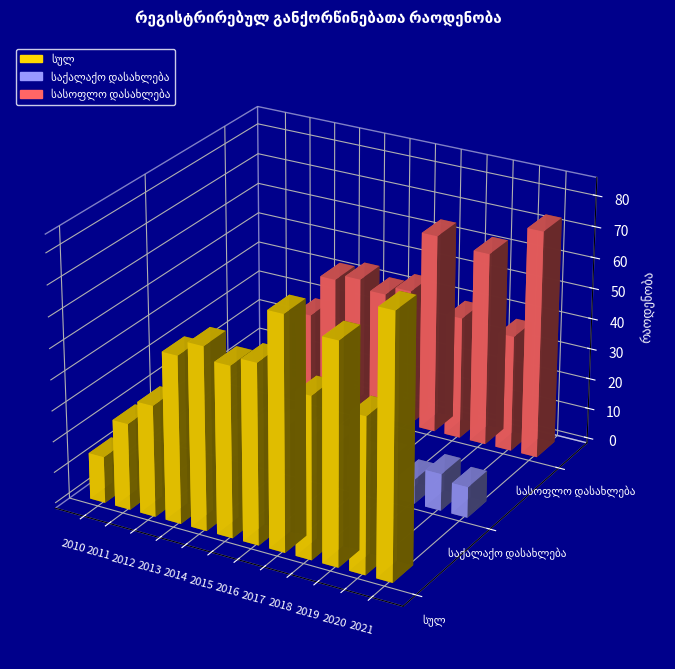

What is the value of the საქალაქო დასახლება bar at the 10th from the left?

8